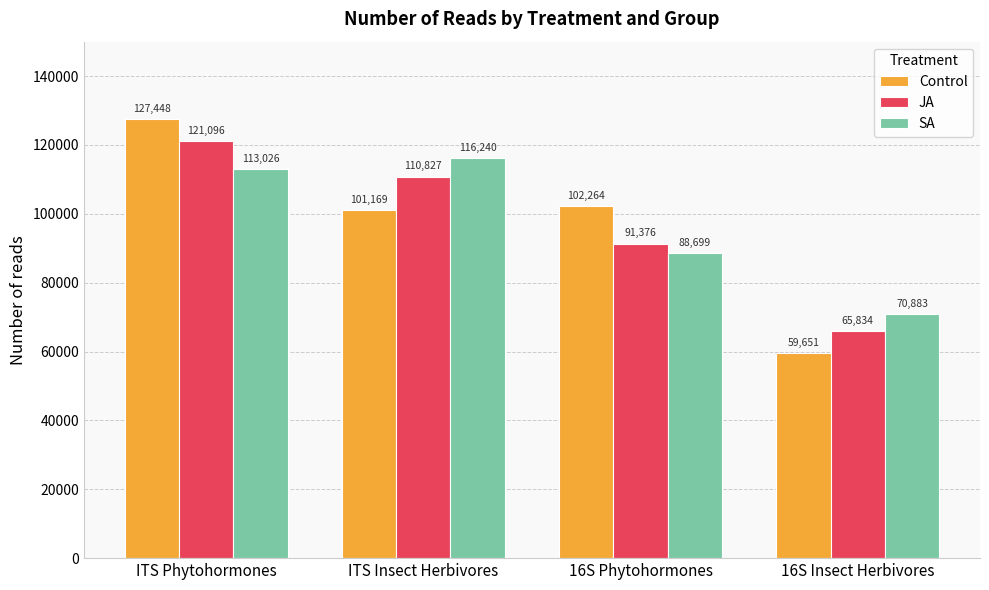

True or false: JA has a value of 40767.8 at ITS Phytohormones.

False